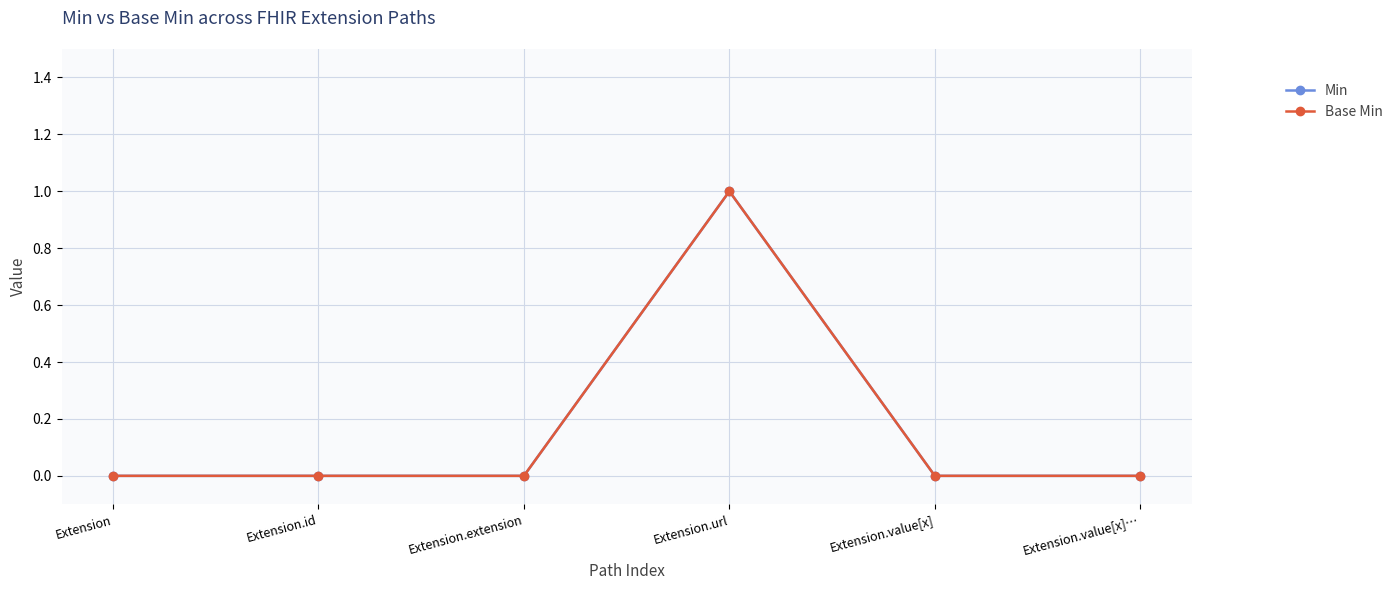

Is this an area chart (filled region under the line)?

No